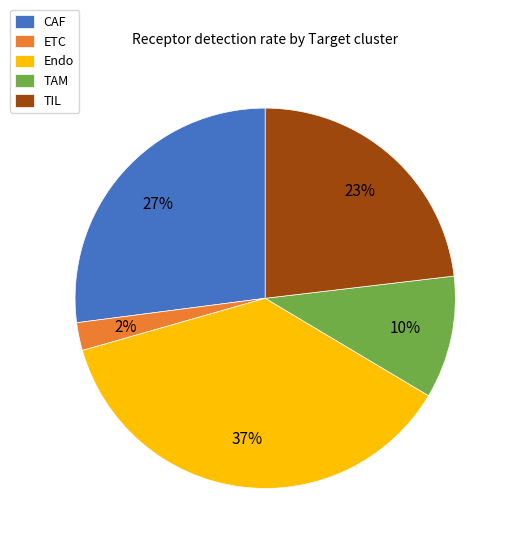

Combined, do TIL and TAM account for over 50%?

No